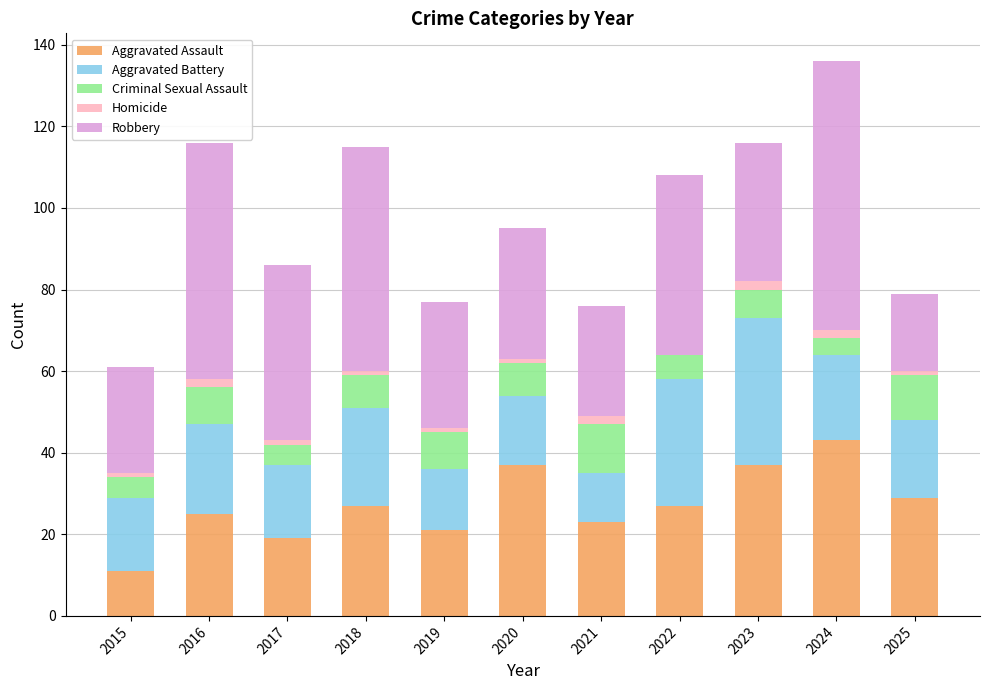

What are all the series names shown in the legend?

Aggravated Assault, Aggravated Battery, Criminal Sexual Assault, Homicide, Robbery